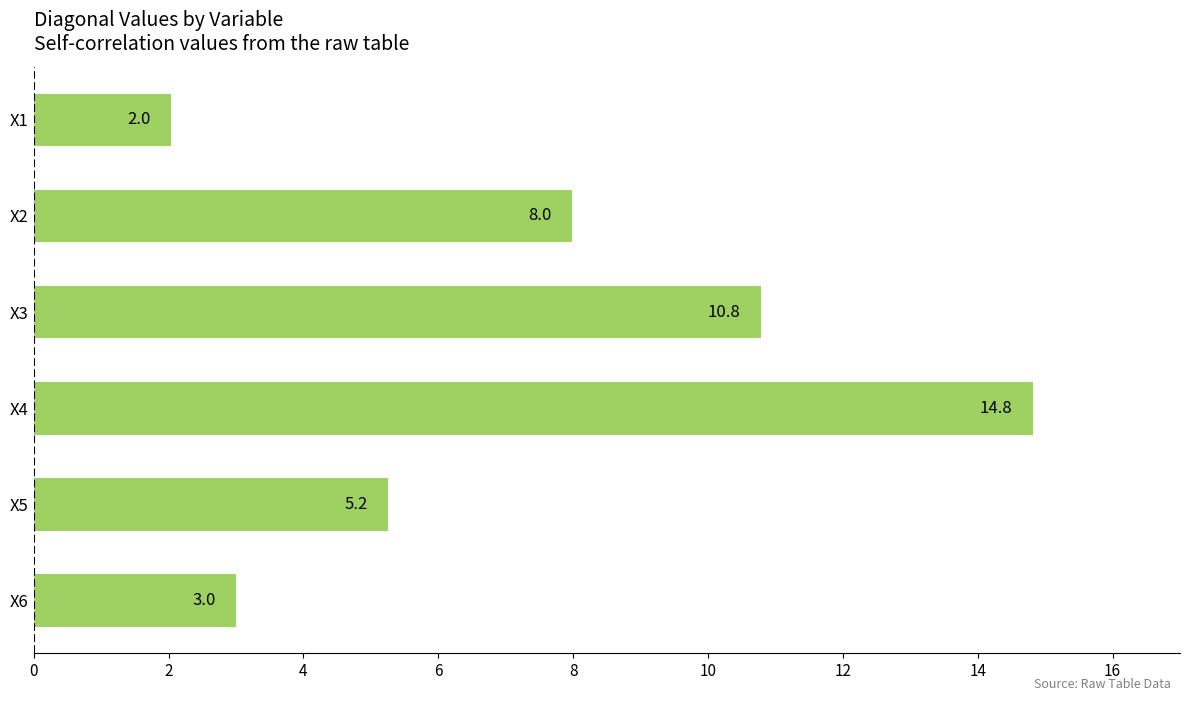

The value at X2 is 8.0. True or false?

True